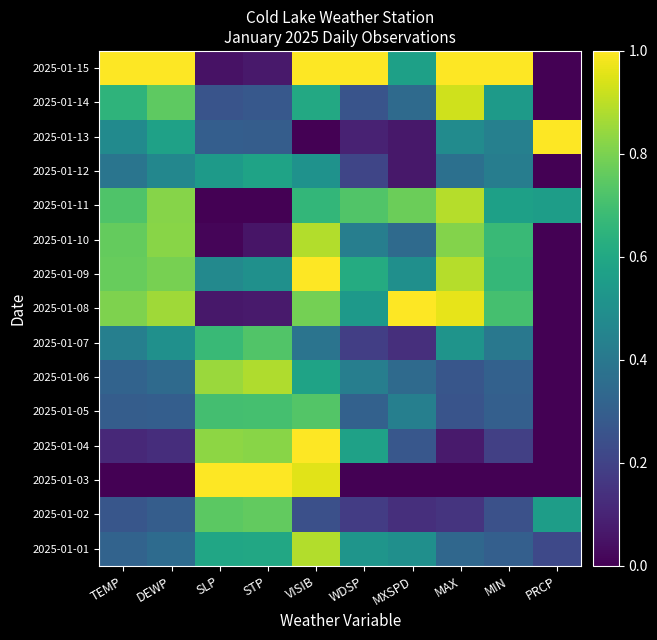

Between TEMP and MXSPD, which is larger?

MXSPD